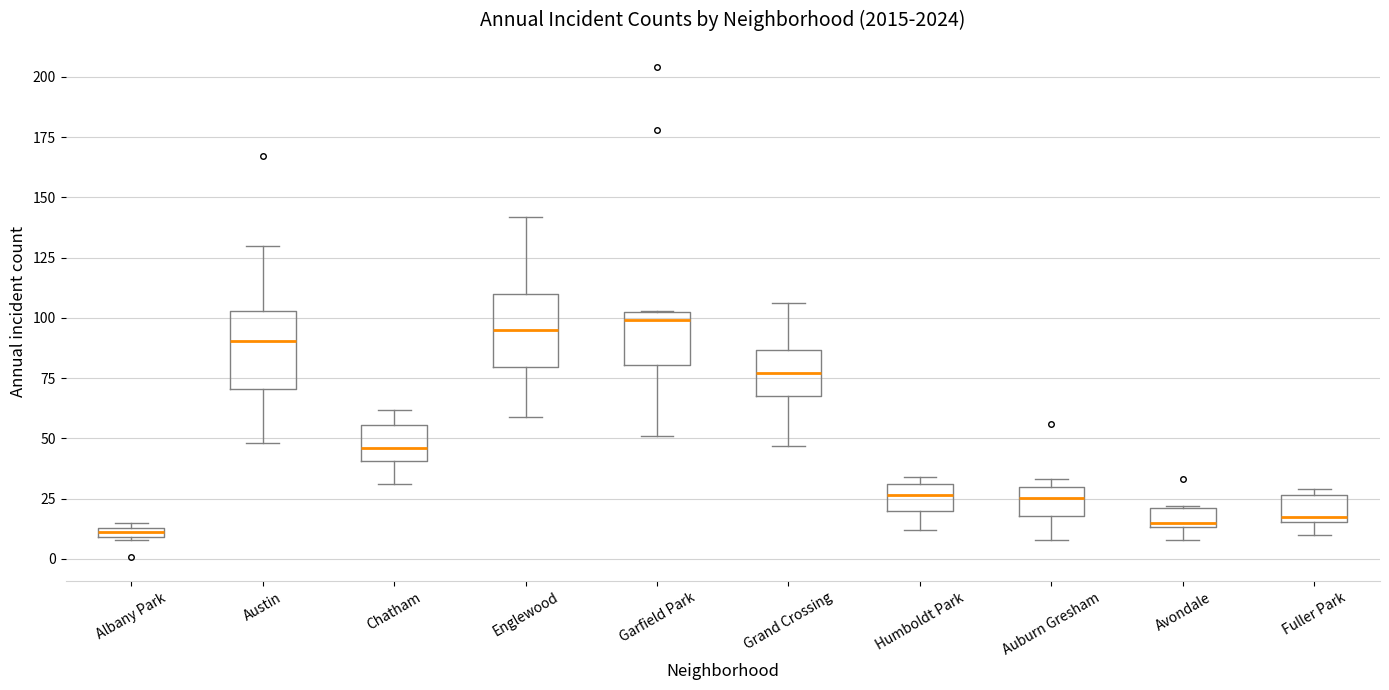

Where is the upper edge of the box for Garfield Park on the y-axis? The values are not printed on the chart, so give them approximately, as read against the axis.

105